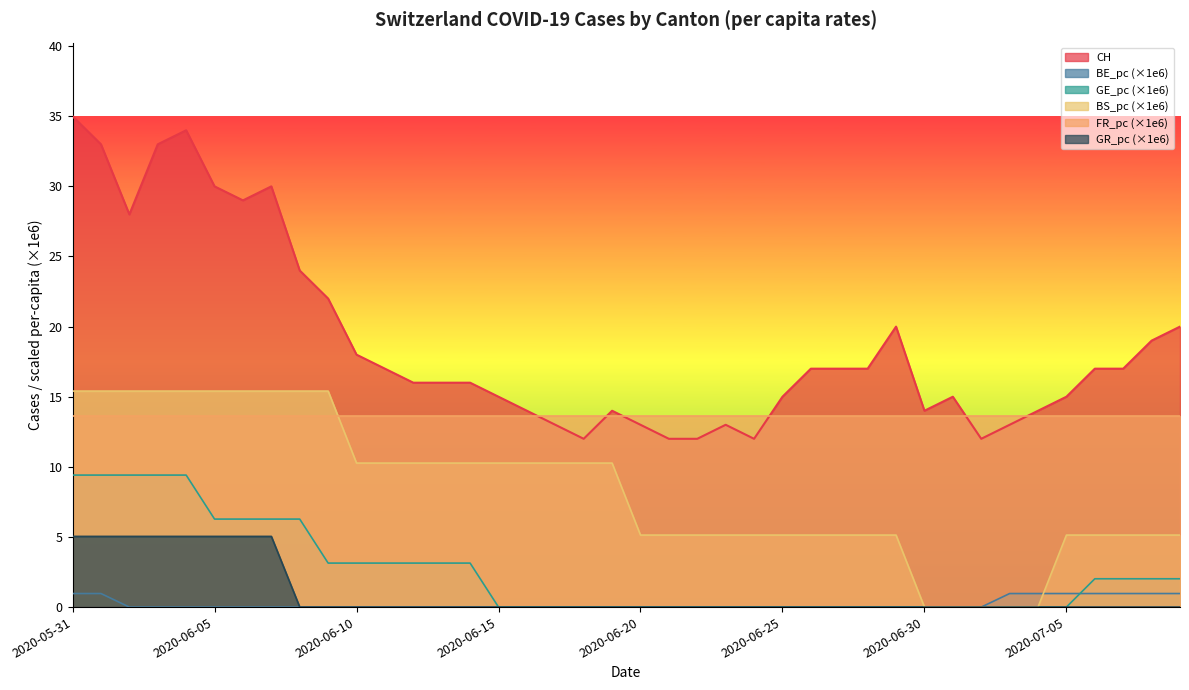

At which category is the sum across all series the highest?

2020-05-31